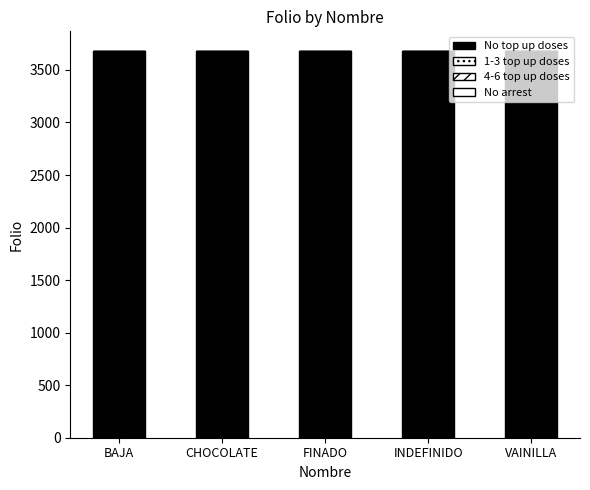

Does the chart contain stacked bars?

Yes